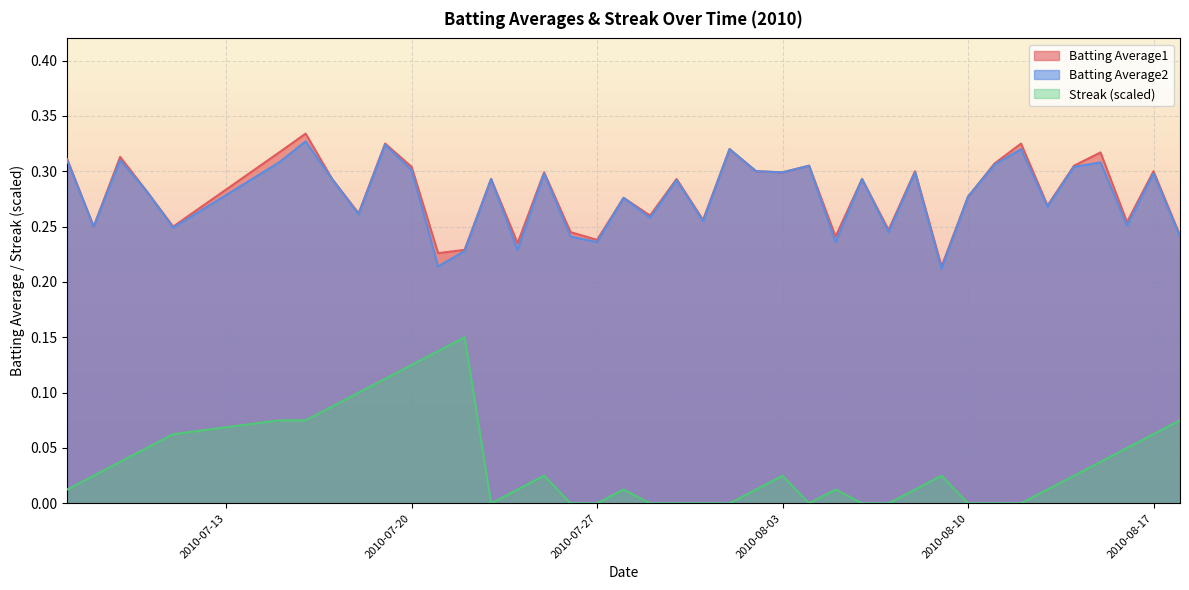

In Streak, how many points are higher than both neighbors (excluding endpoints)?

6